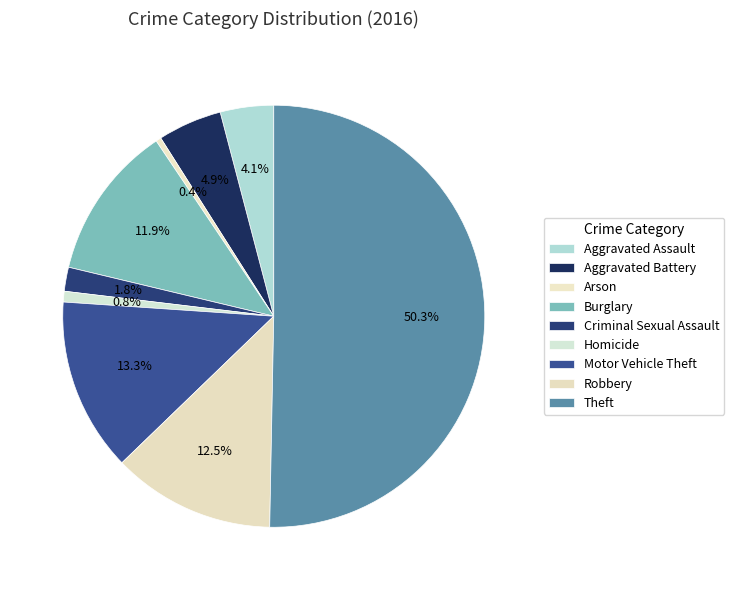

What percentage is the Robbery slice, to the nearest percent?

12%